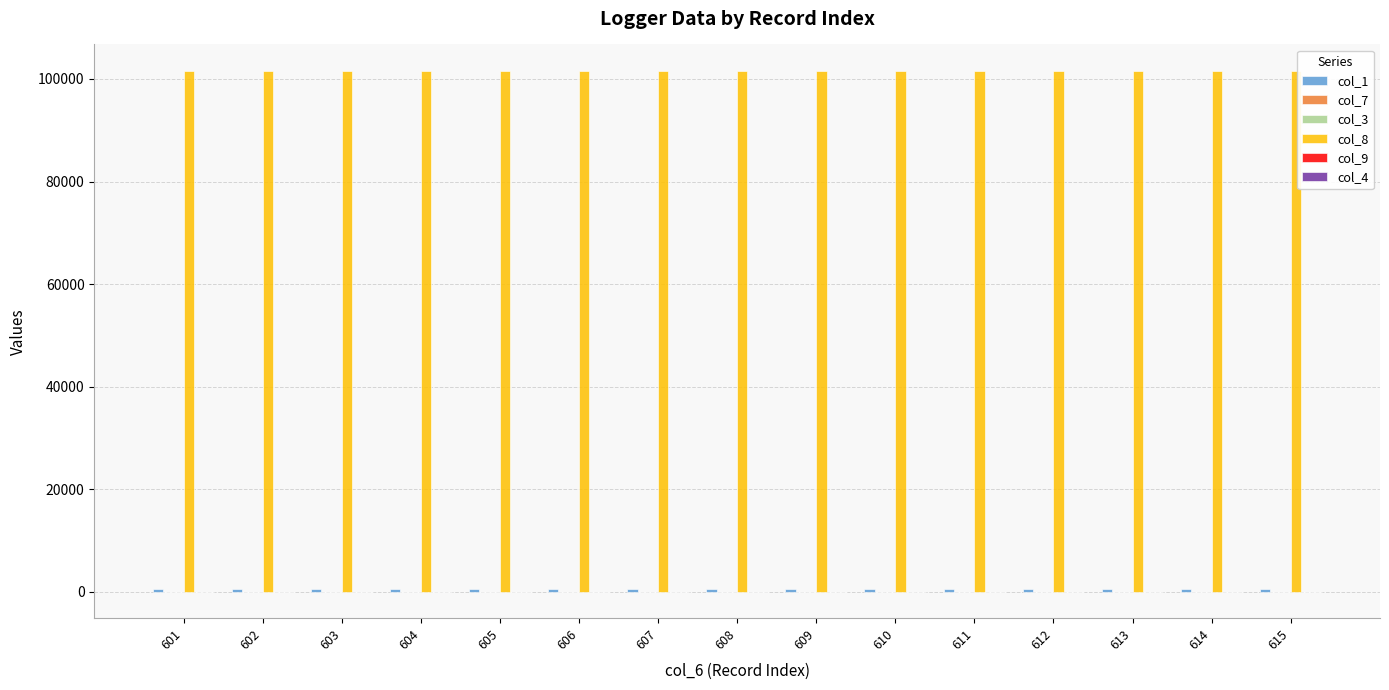

How many groups of bars are there?

15